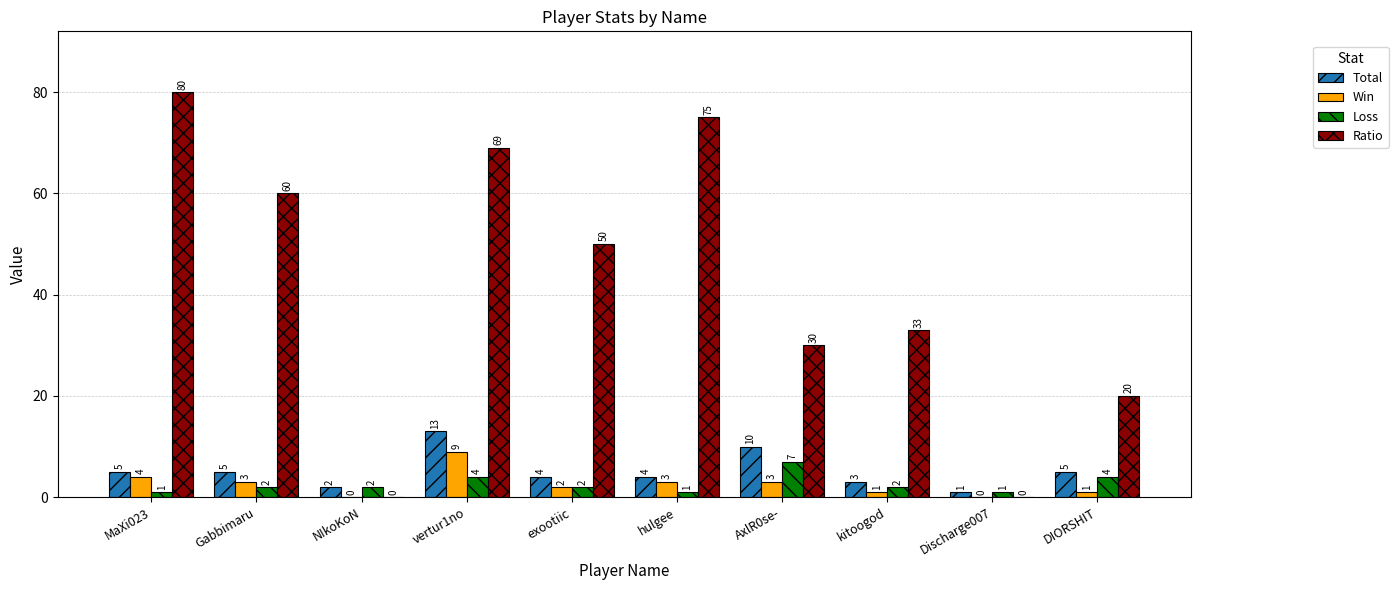

Are the bars grouped side by side (vs. stacked)?

Yes